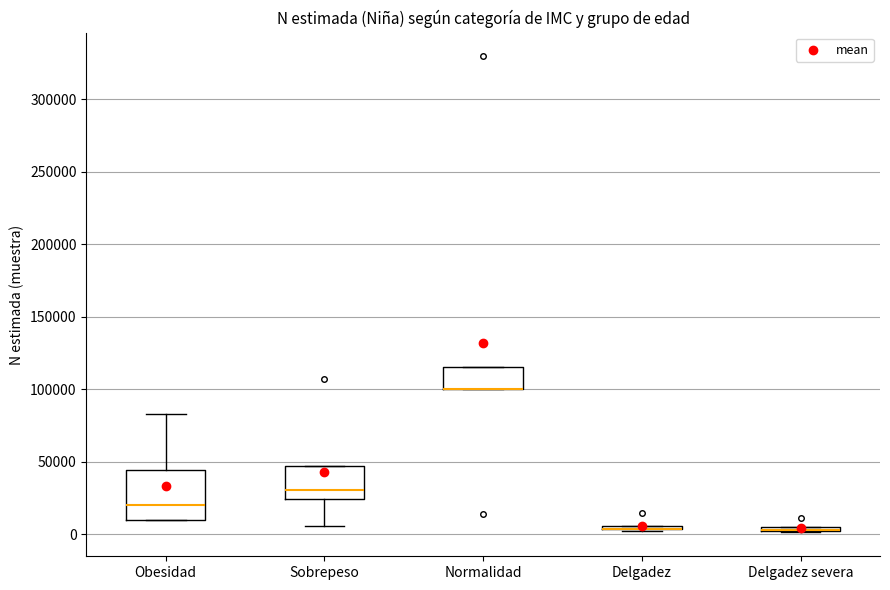

Which box is the tallest, from its lower edge to its upper edge?

Obesidad